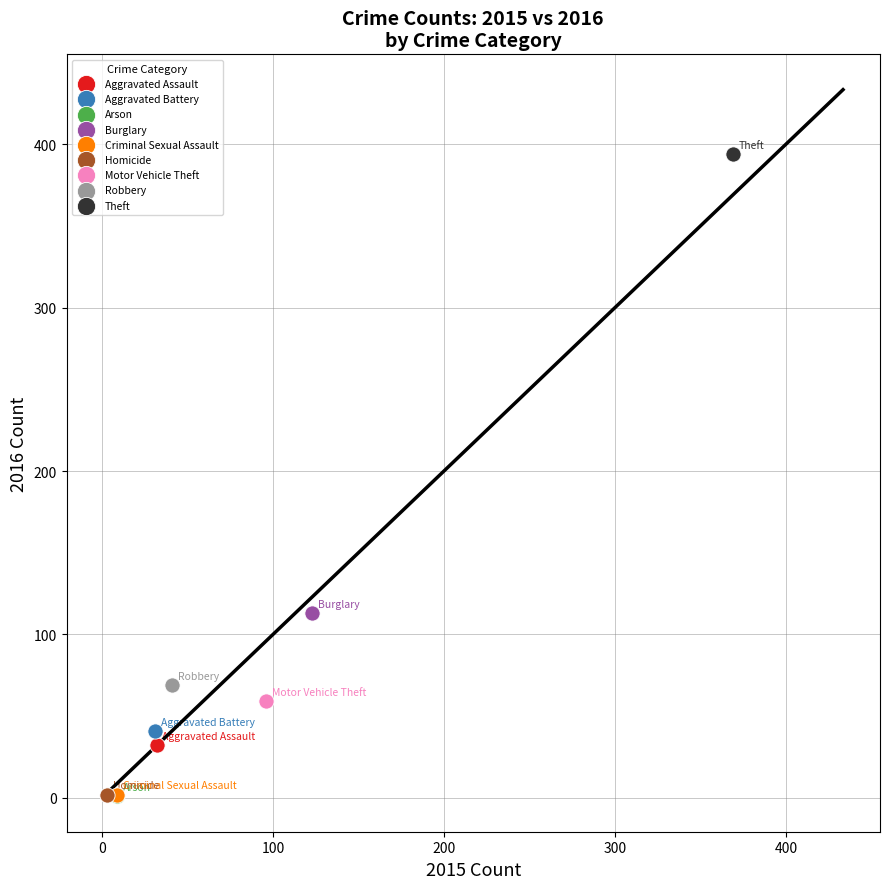

What are all the series names shown in the legend?

Aggravated Assault, Aggravated Battery, Arson, Burglary, Criminal Sexual Assault, Homicide, Motor Vehicle Theft, Robbery, Theft